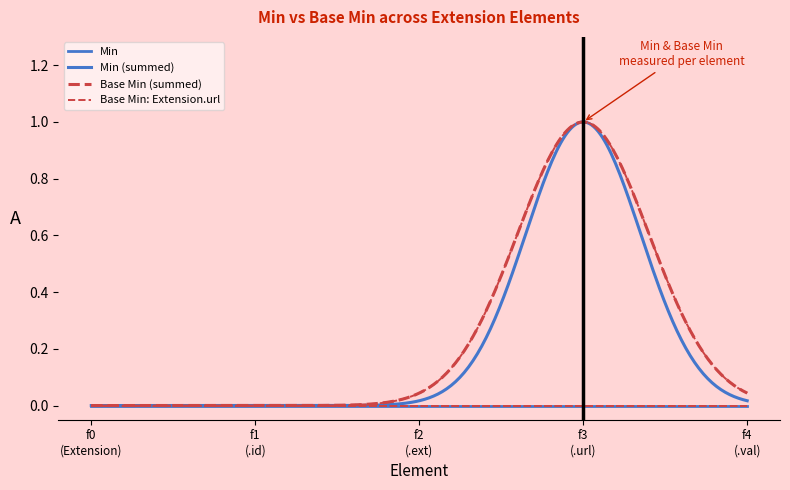

Does the chart have visible grid lines?

No